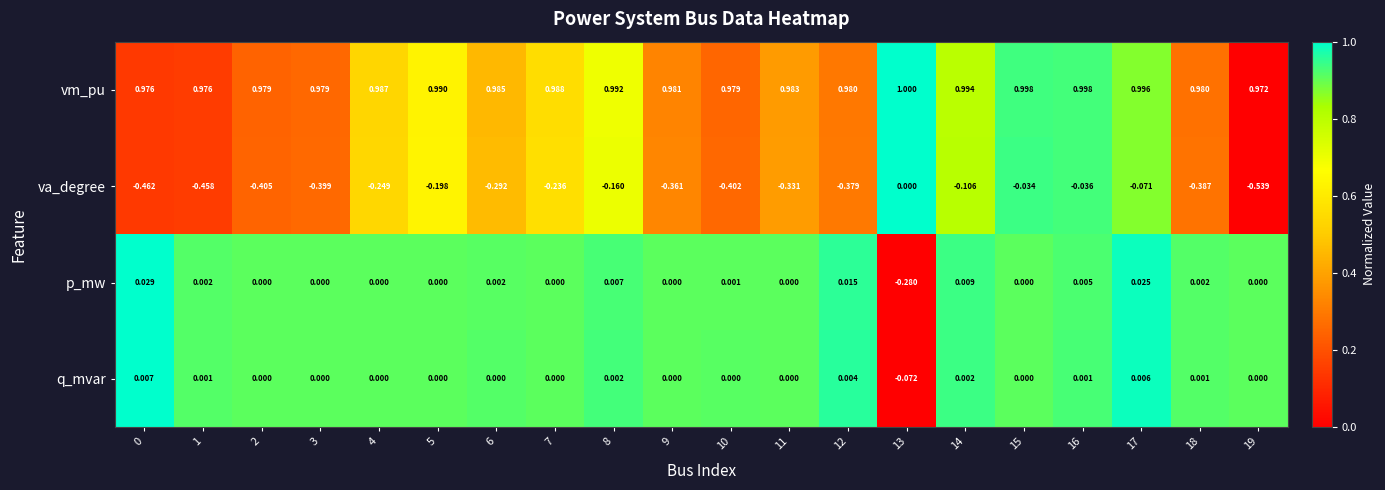

At how many categories does at least one series exceed 0?

20